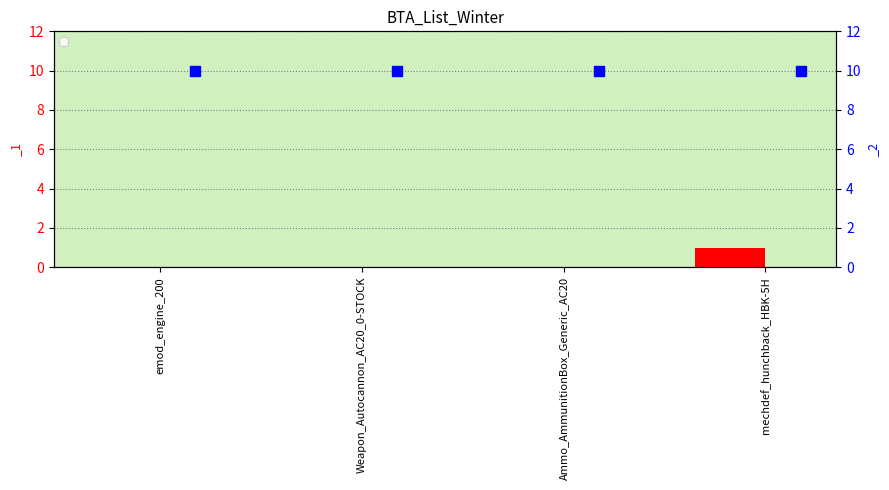

Which has a higher value, Ammo_AmmunitionBox_Generic_AC20 or Weapon_Autocannon_AC20_0-STOCK?

Ammo_AmmunitionBox_Generic_AC20